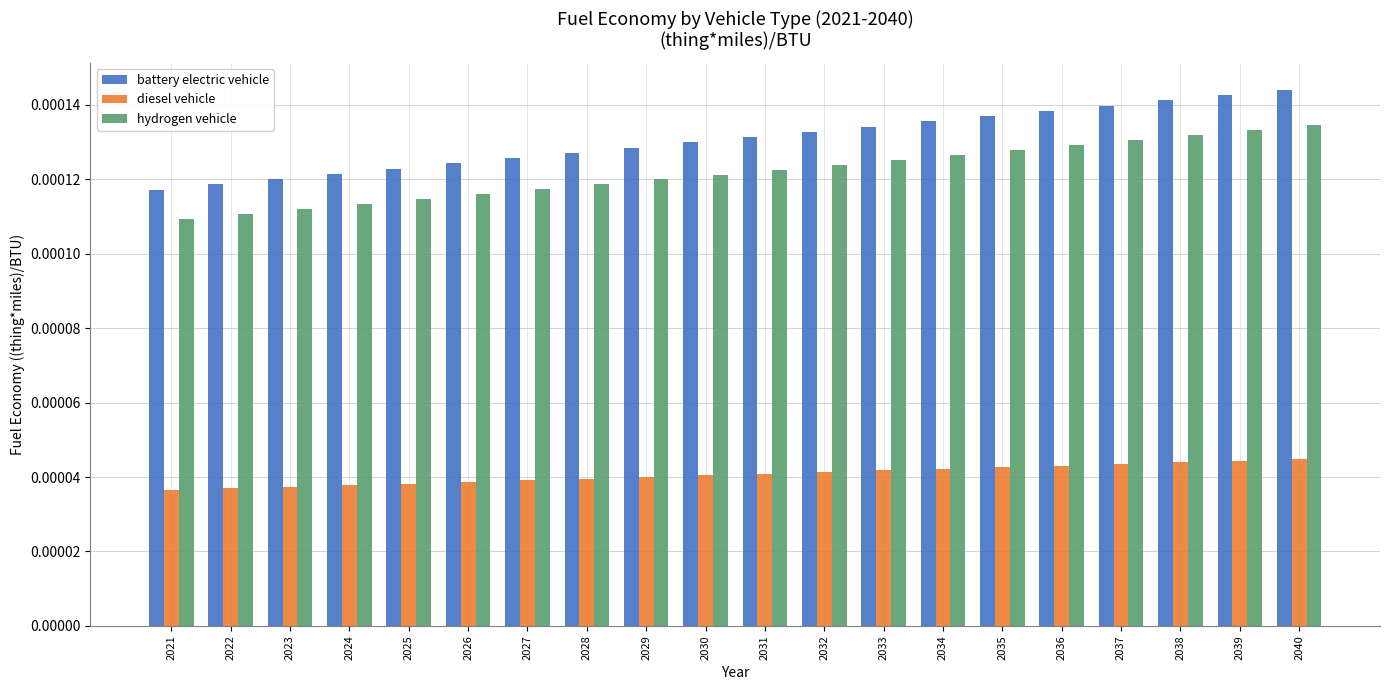

How many hydrogen vehicle values are between 0 and 1?

20